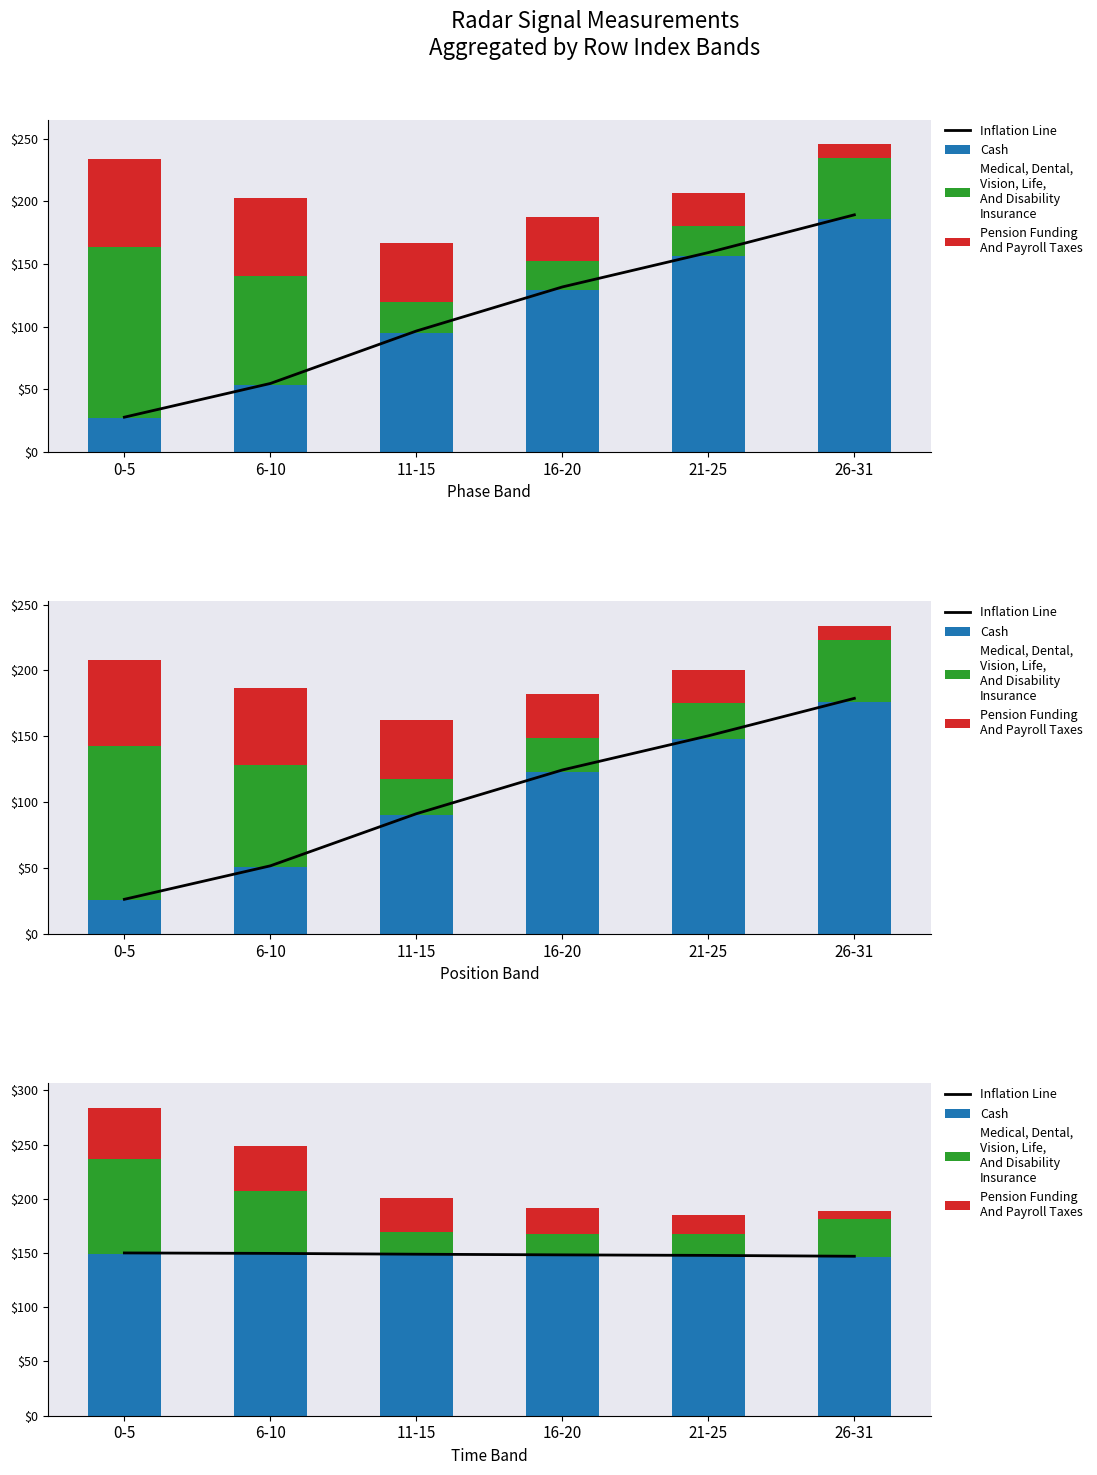

What are all the series names shown in the legend?

Inflation Line, Cash, Medical, Dental,
Vision, Life,
And Disability
Insurance, Pension Funding
And Payroll Taxes